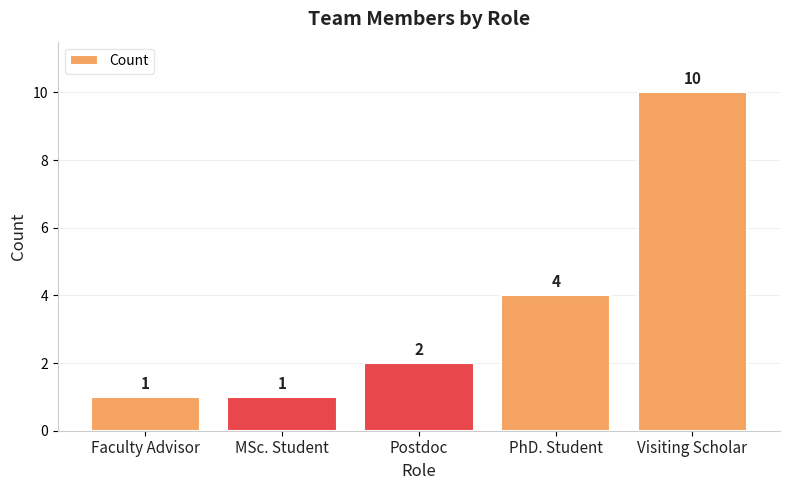

Is it true that the value at Visiting Scholar is 16?

False